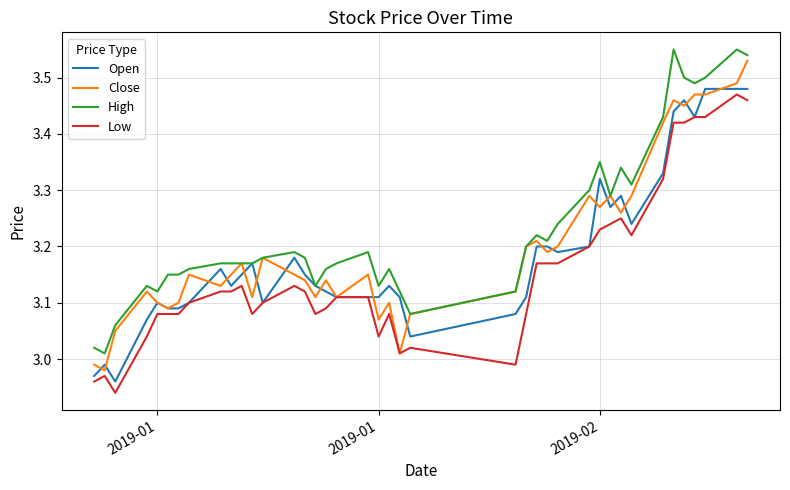

True or false: Low and High cross at least once.

False